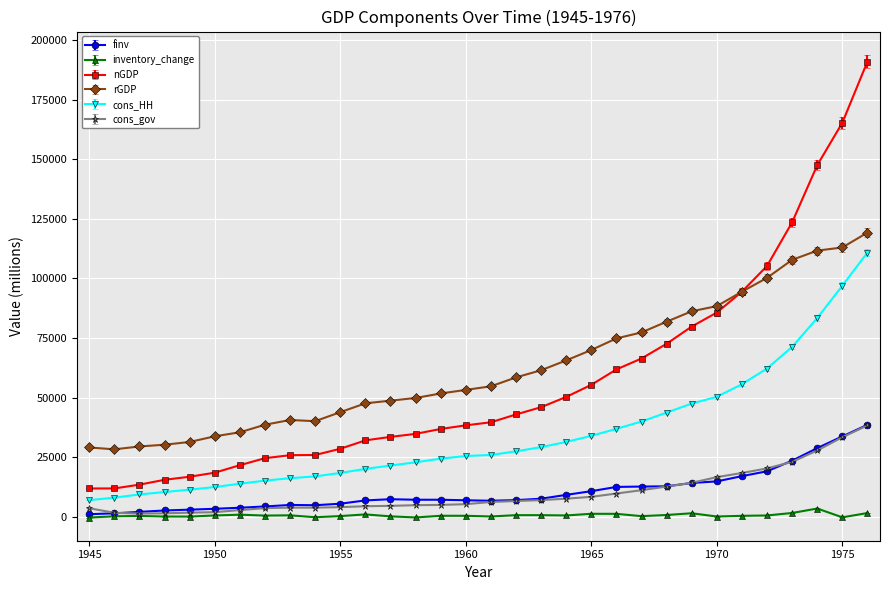

True or false: rGDP and finv intersect in this chart.

False